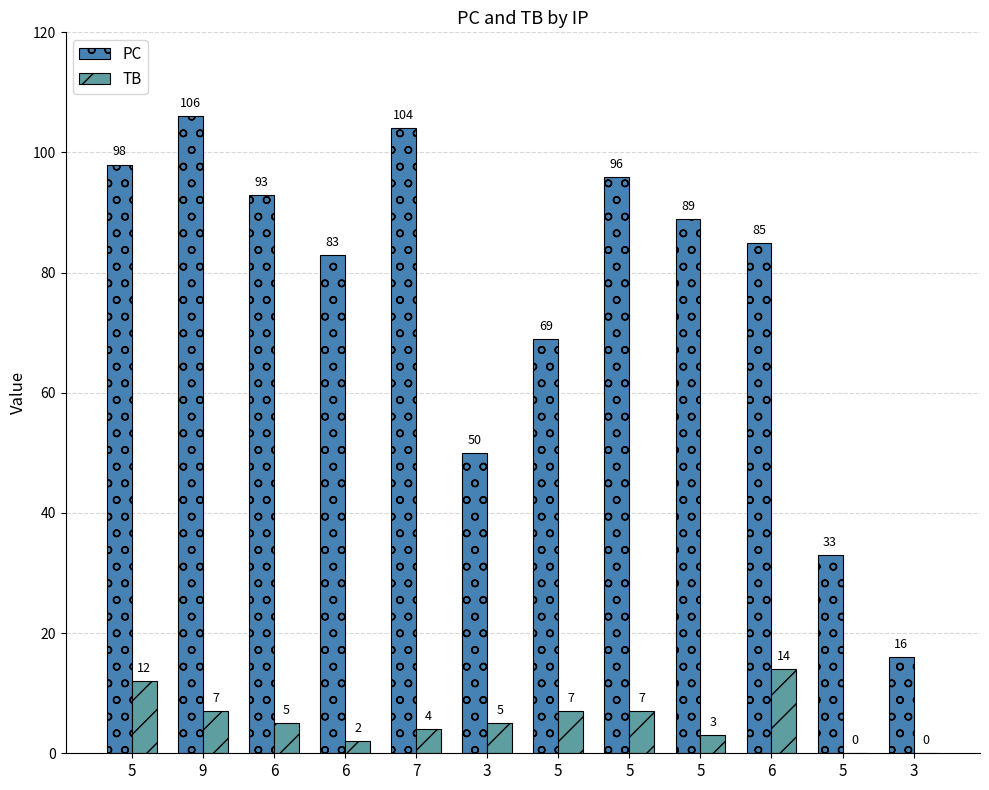

How many groups of bars are there?

12